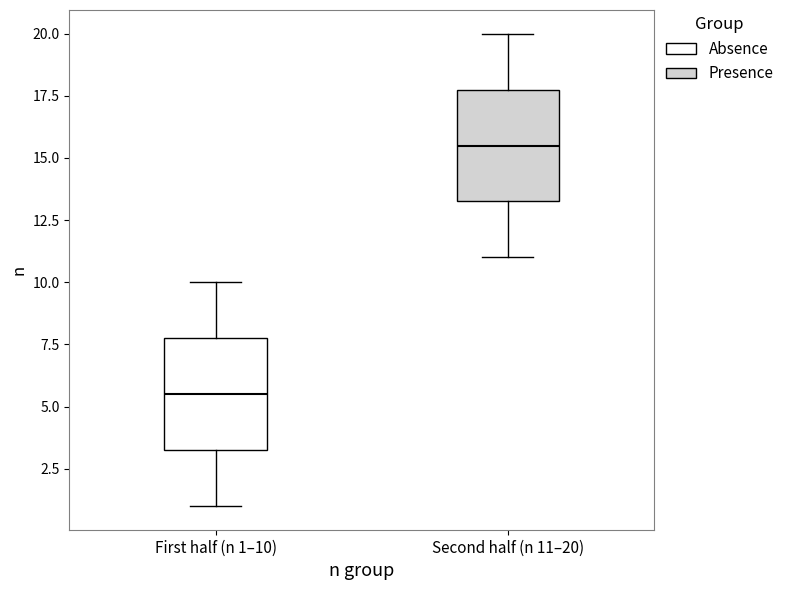

Which box has the highest median line?

Second half (n 11–20)